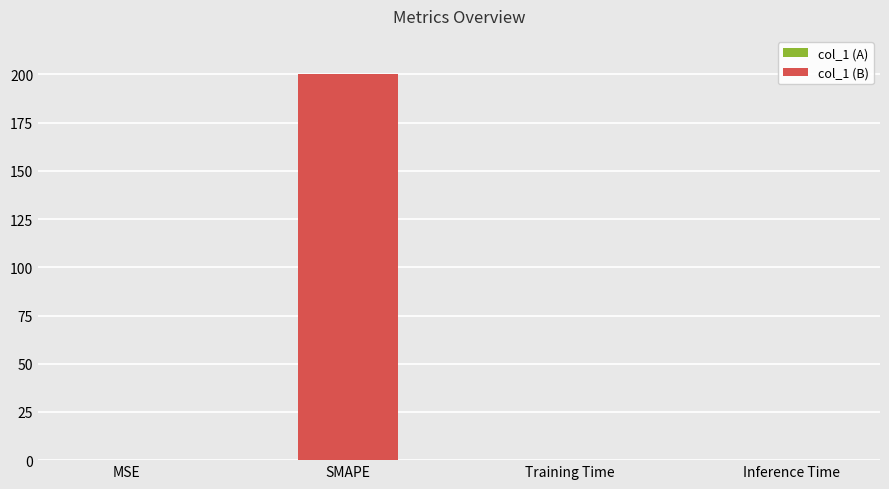

The value at SMAPE is 200.0. True or false?

True